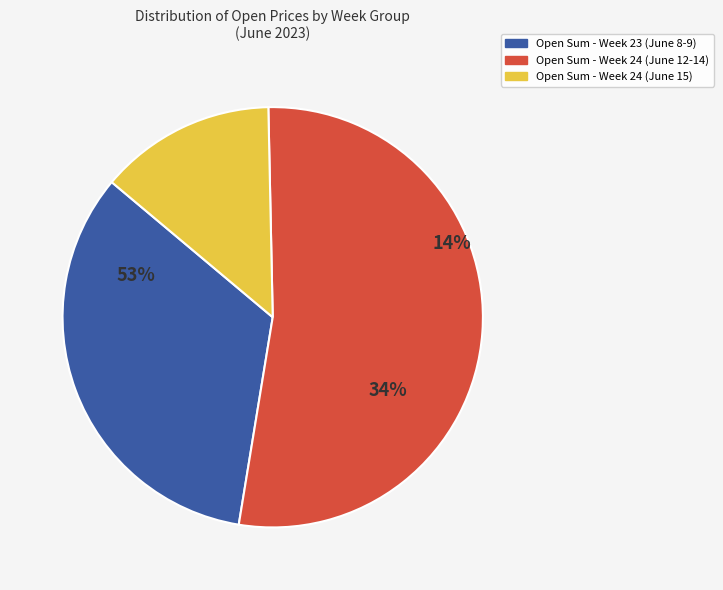

Combined, do 6 and 6 account for over 50%?

No